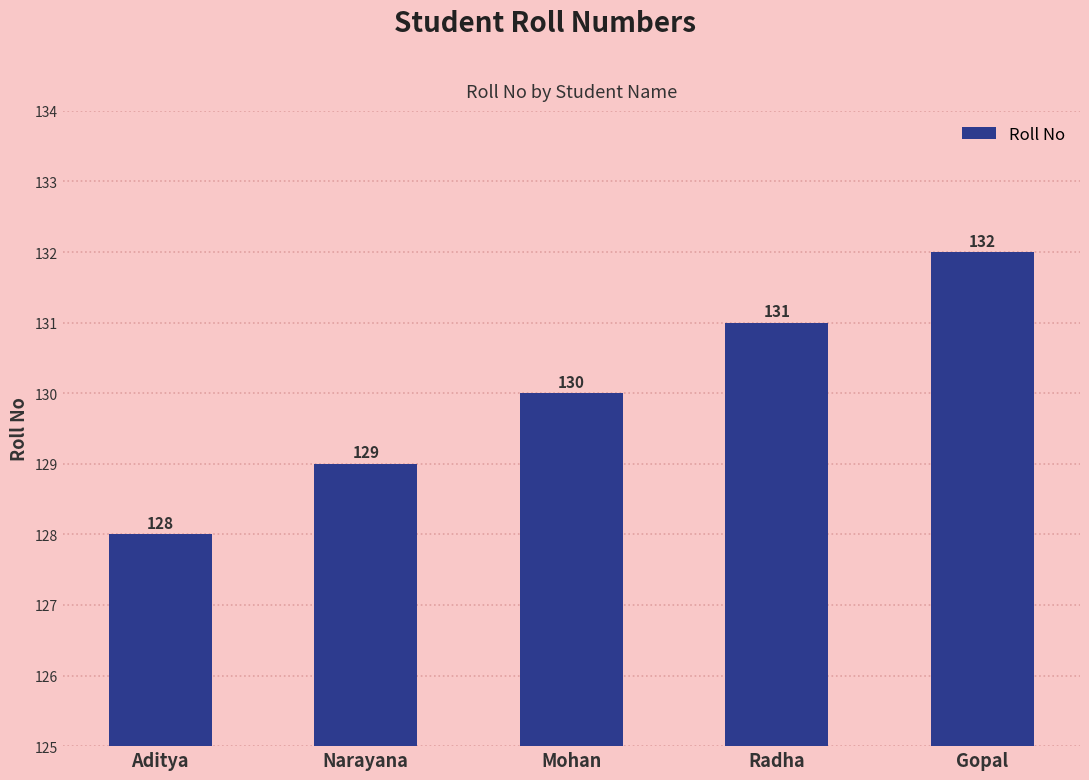

List the labels in order of value, smallest first.

Aditya, Narayana, Mohan, Radha, Gopal